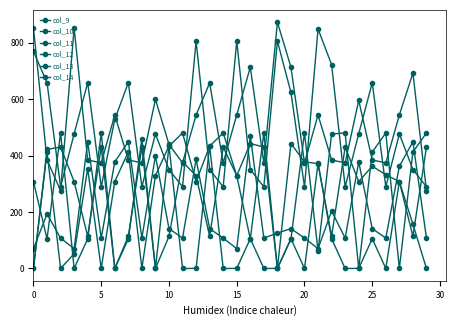

How many values in the col_9 series exceed 412?

15